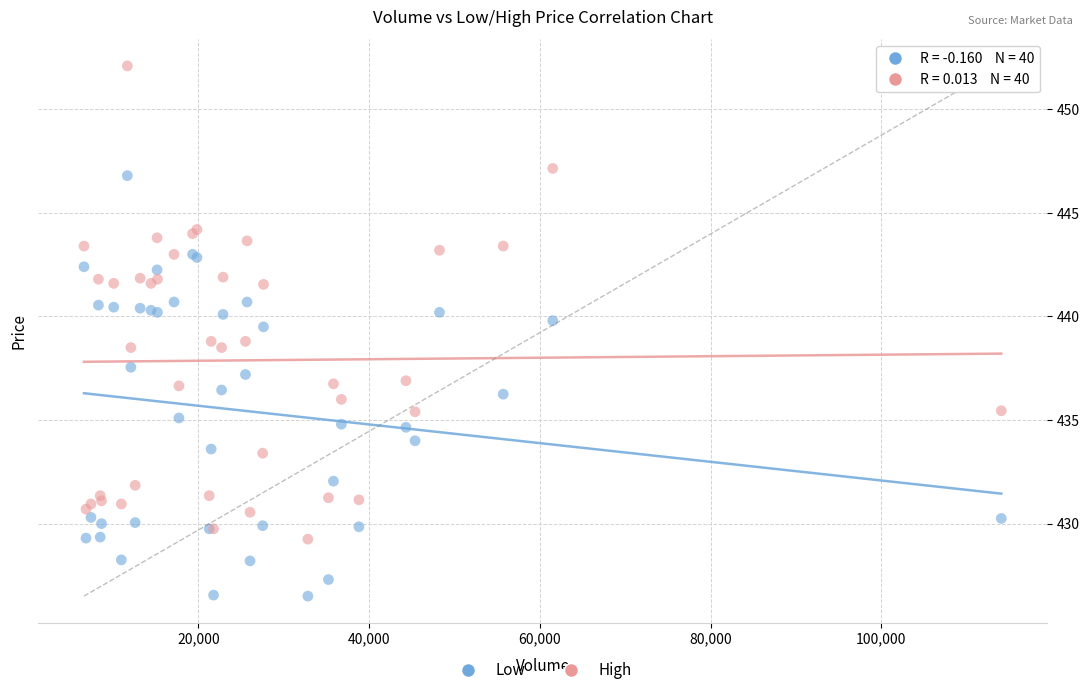

Which series has the widest spread of Y values?

High